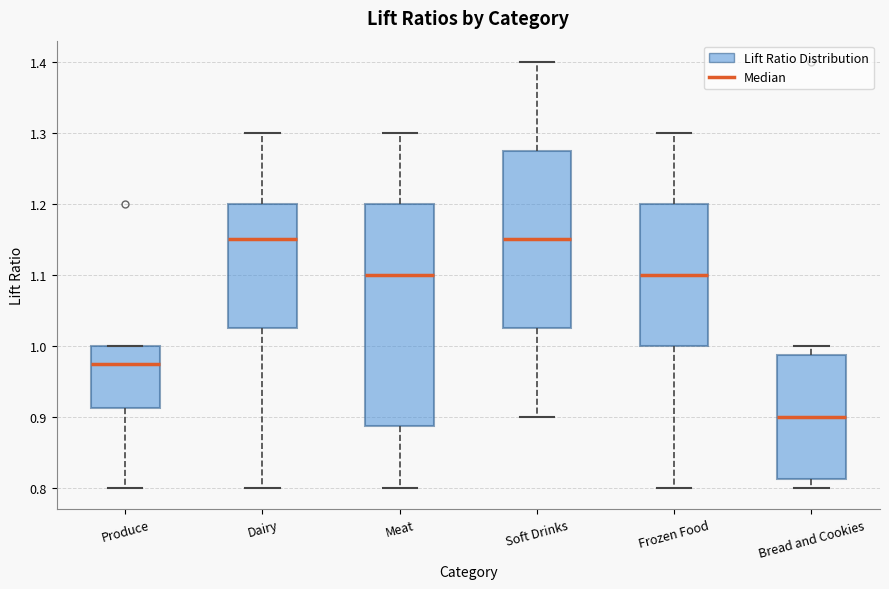

Where does the upper whisker of the box for Frozen Food end on the y-axis? The values are not printed on the chart, so give them approximately, as read against the axis.

1.30